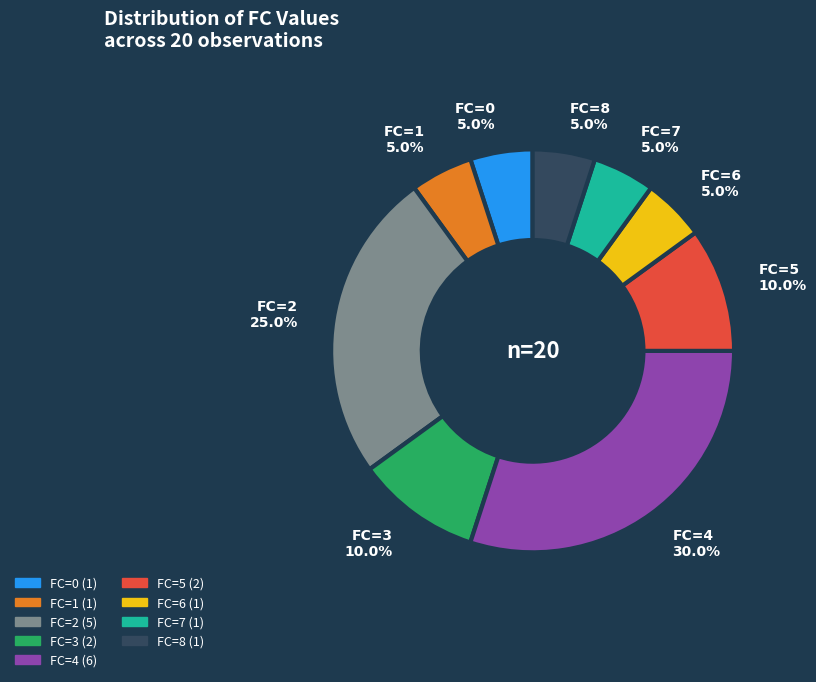

To the nearest percent, what is the difference between the largest and smallest slice percentages?

25%